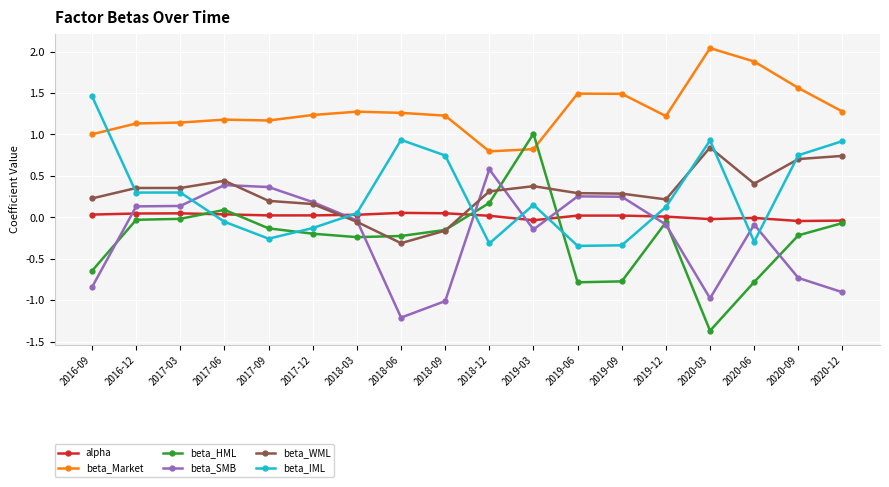

Count the number of data series in this chart.

6